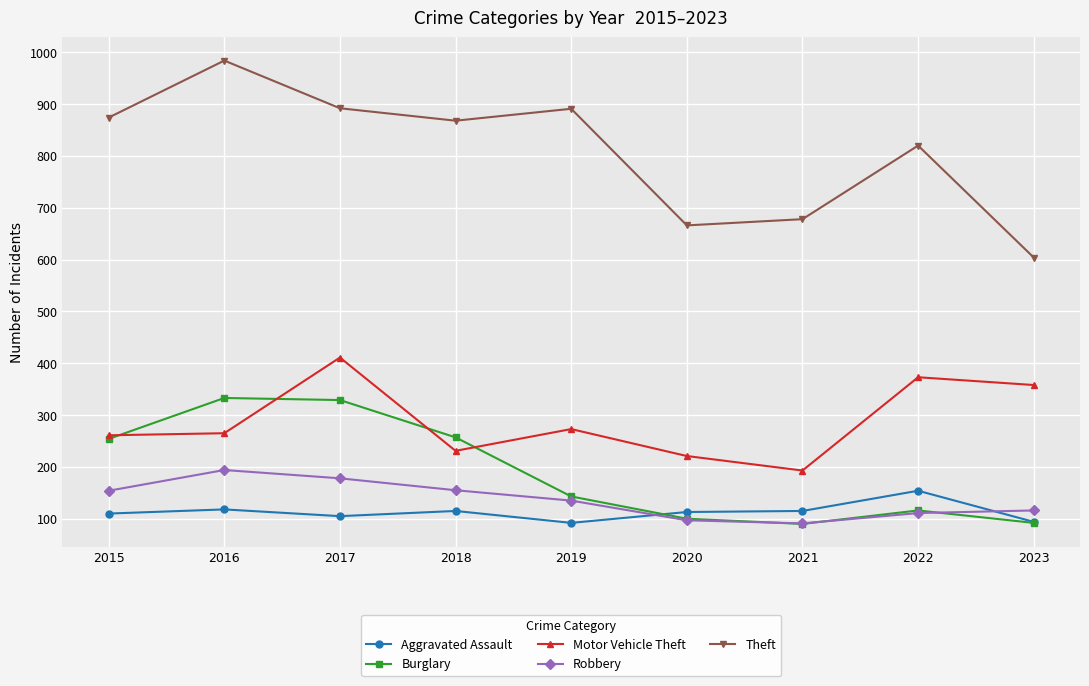

At which category does the chart reach its peak across all series?

2016